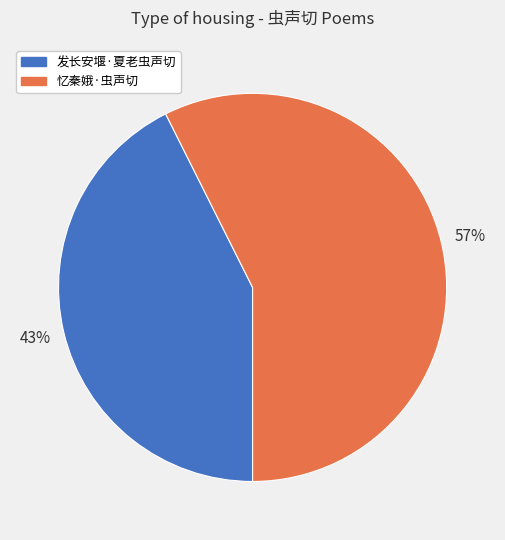

Between 忆秦娥·虫声切 and 发长安堰·夏老虫声切, which is larger?

忆秦娥·虫声切